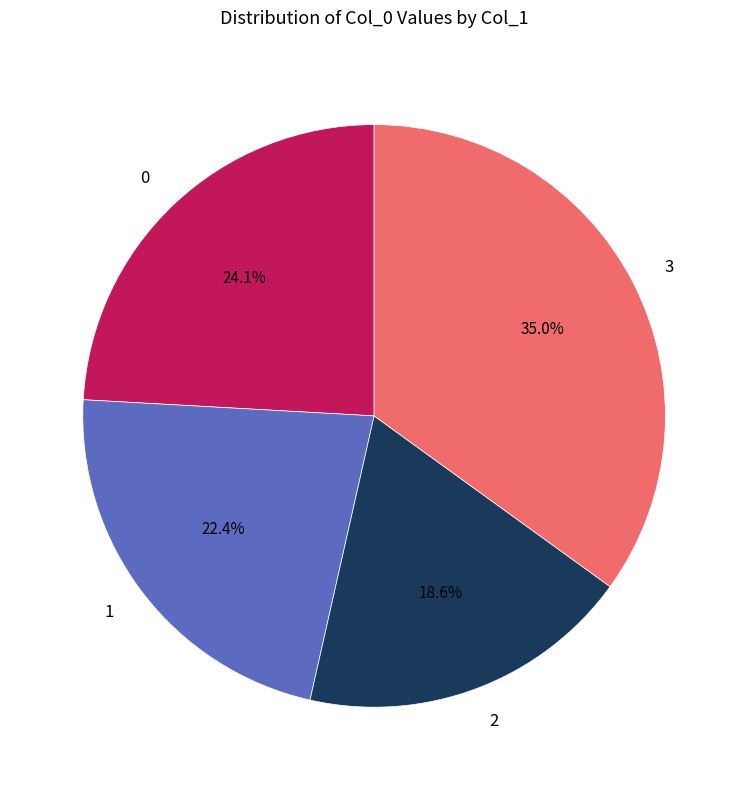

Is there a majority slice in this chart?

No